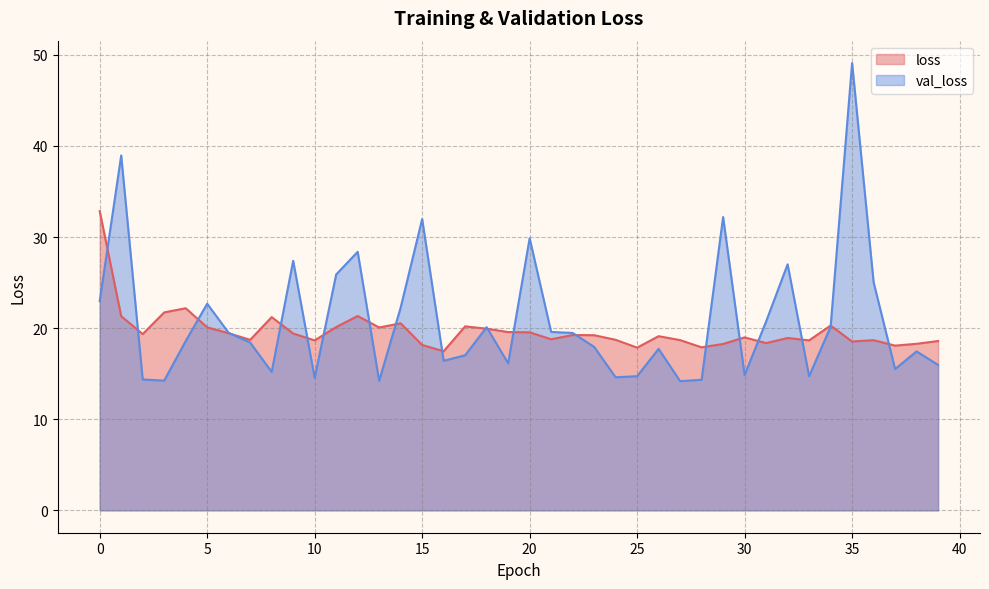

True or false: val_loss has a value of 5.5 at 4.

False